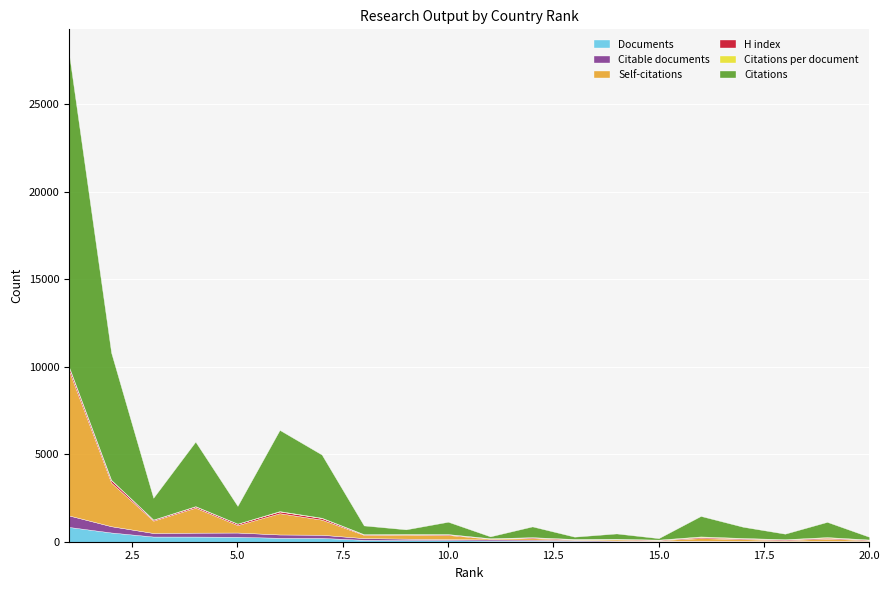

List the labels in order of Citations value, smallest first.

15, 11, 13, 20, 9, 14, 18, 8, 12, 17, 10, 19, 5, 16, 3, 7, 4, 6, 2, 1